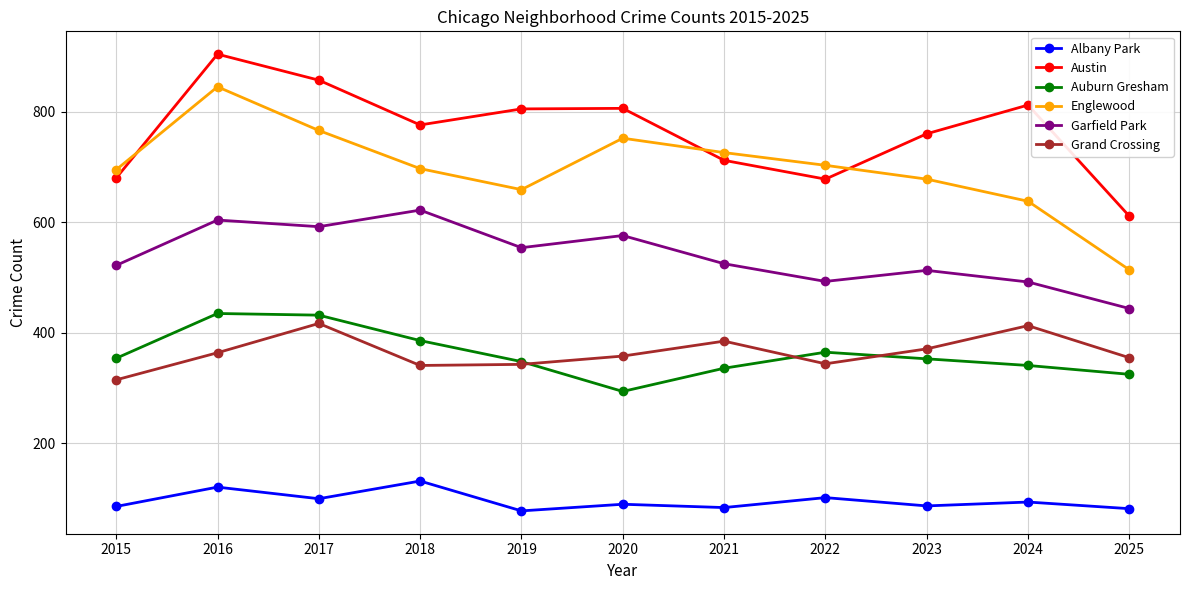

What is the value of the Auburn Gresham point at the 1st from the left?

354